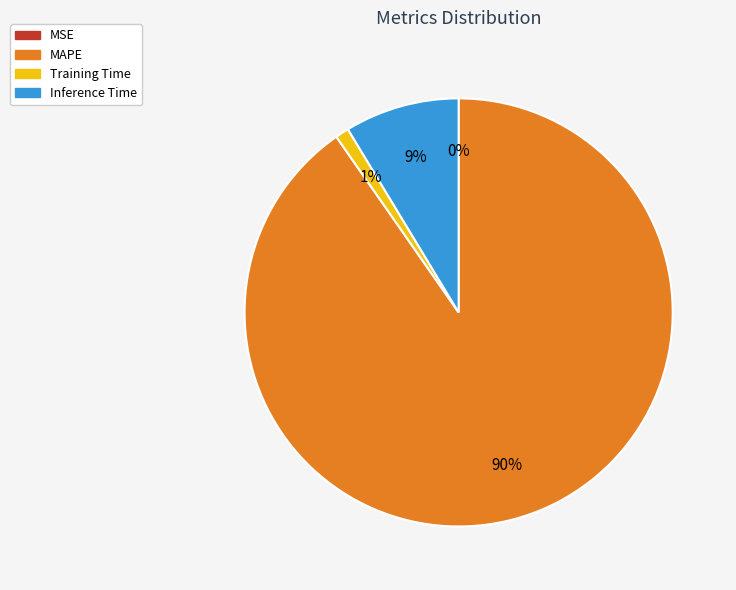

Is Training Time the majority of the pie?

No